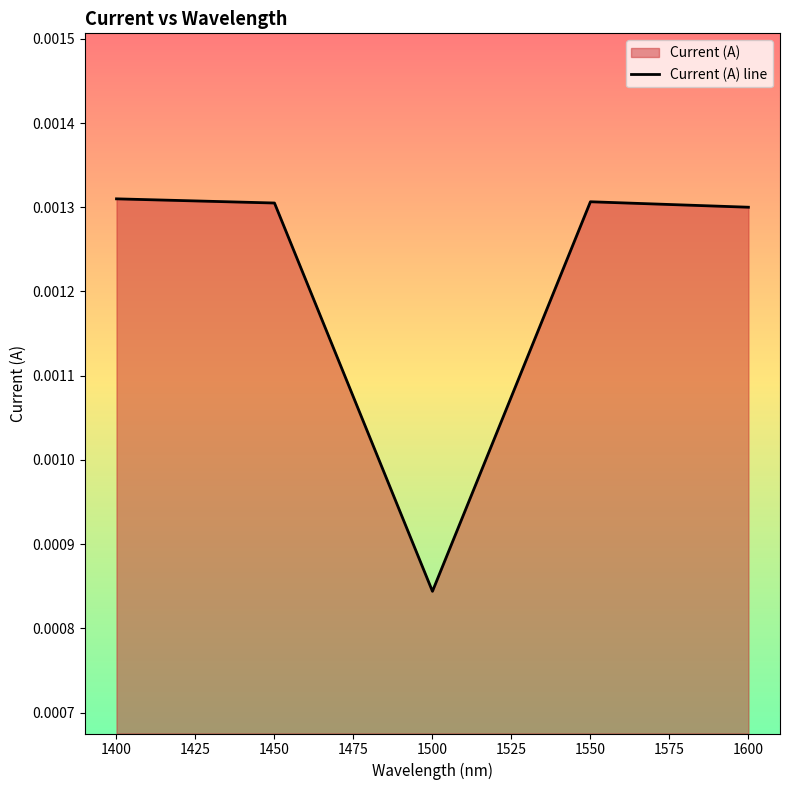

Which label corresponds to the smallest value in the chart?

1500